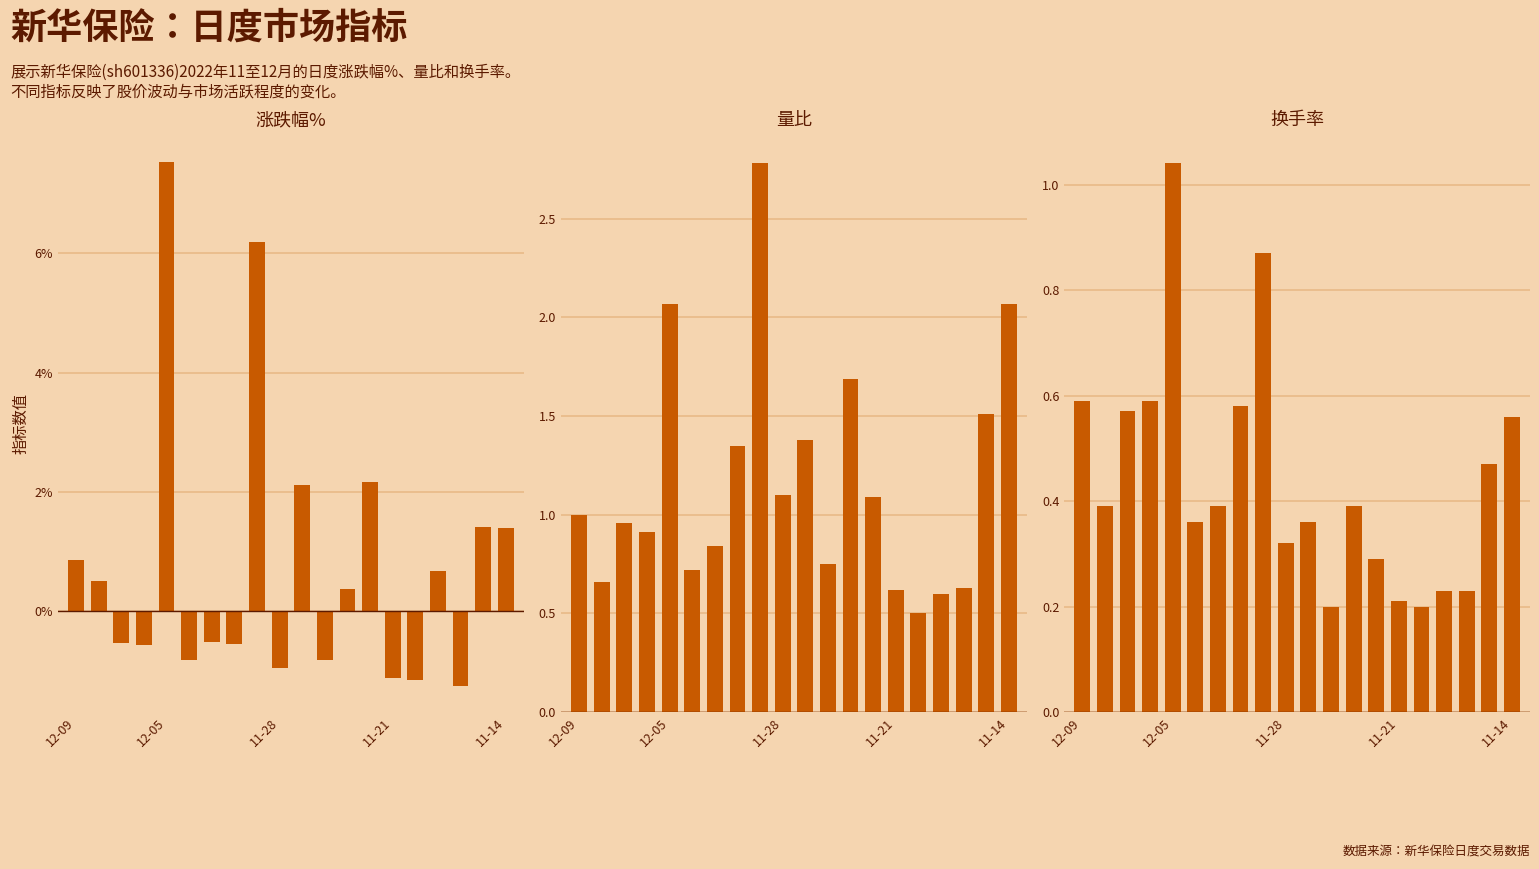

How many categories are shown in the chart?

20